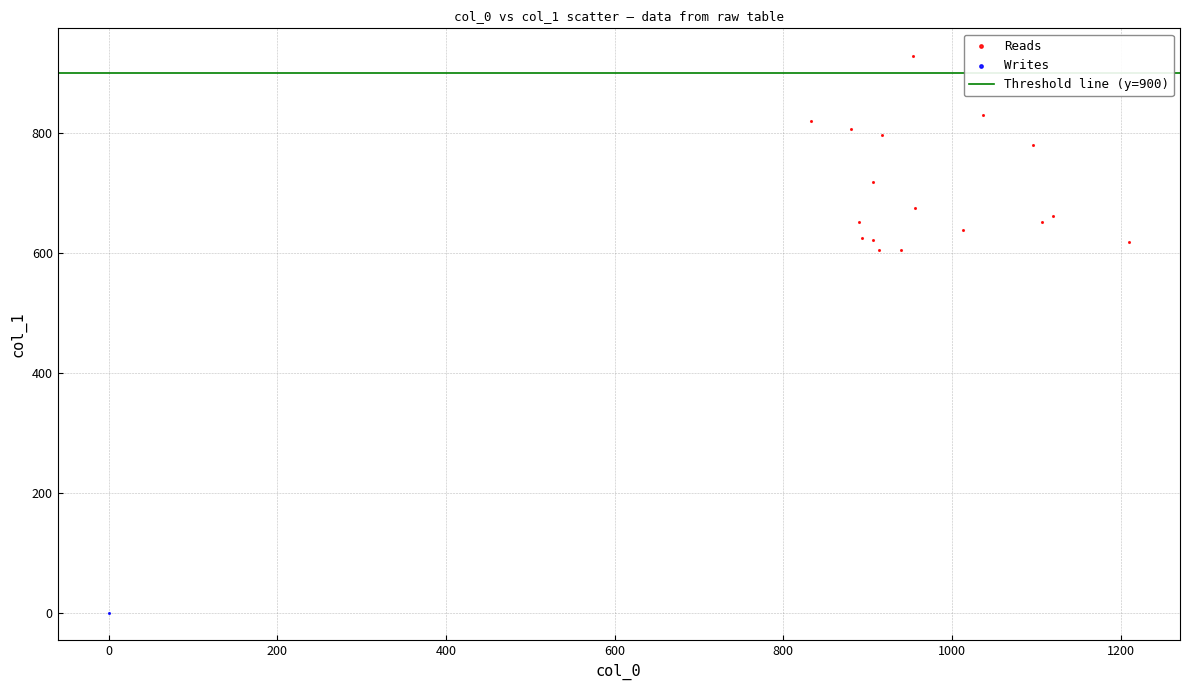

Which series reaches the maximum Y coordinate?

Reads